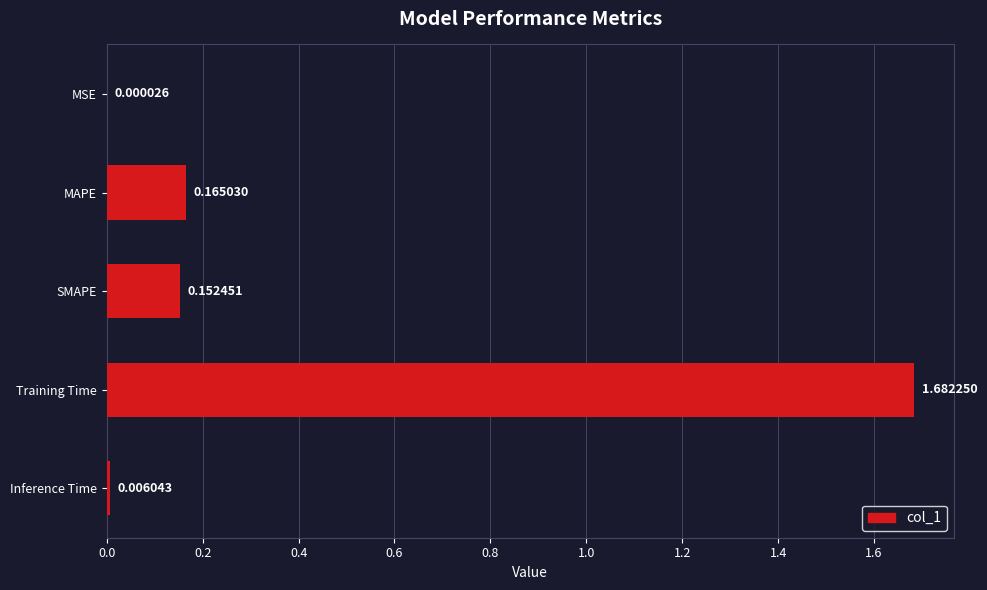

Where is the data nearest to the value 0?

MSE